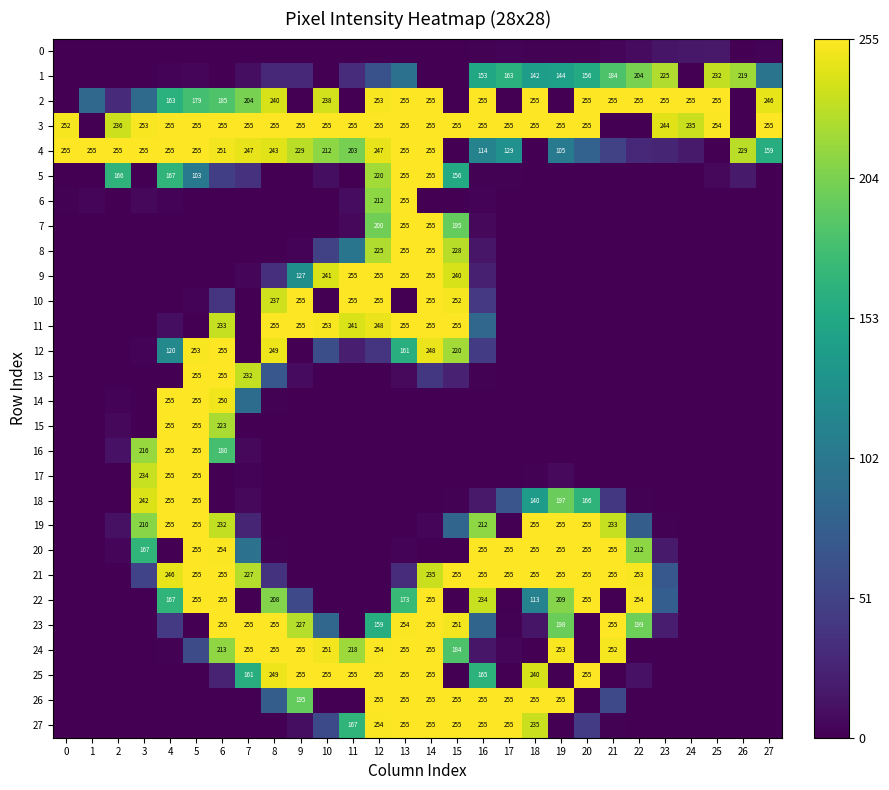

What is the total value across all series at 25?

763